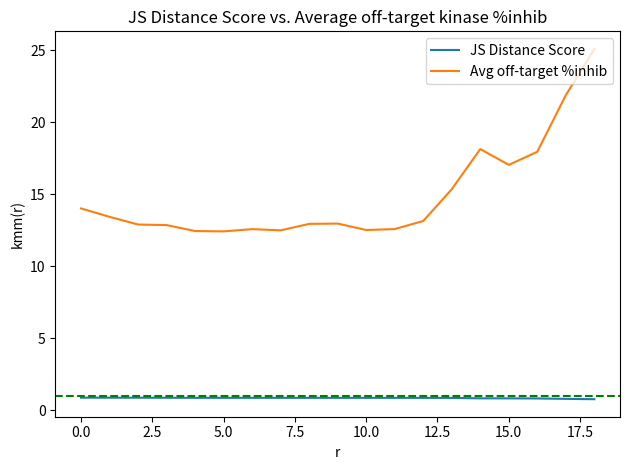

What is the minimum value for JS Distance Score?

0.8